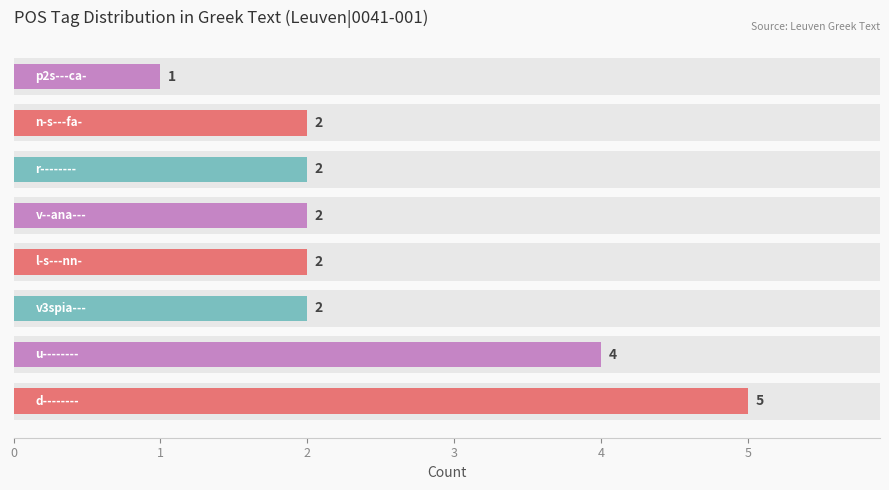

Does the chart contain any negative values?

No